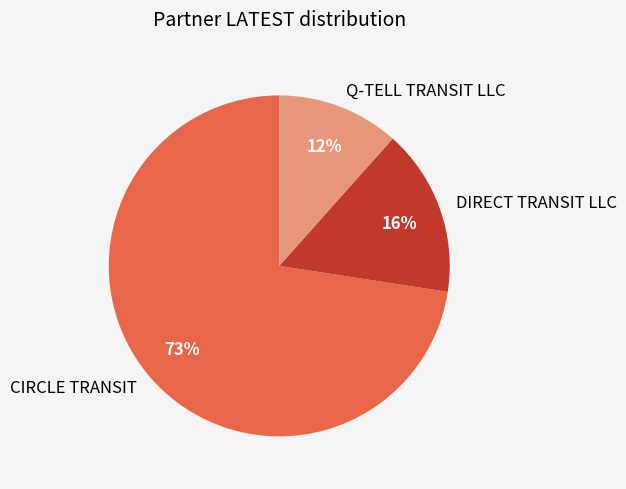

Count the number of slices in the pie.

3